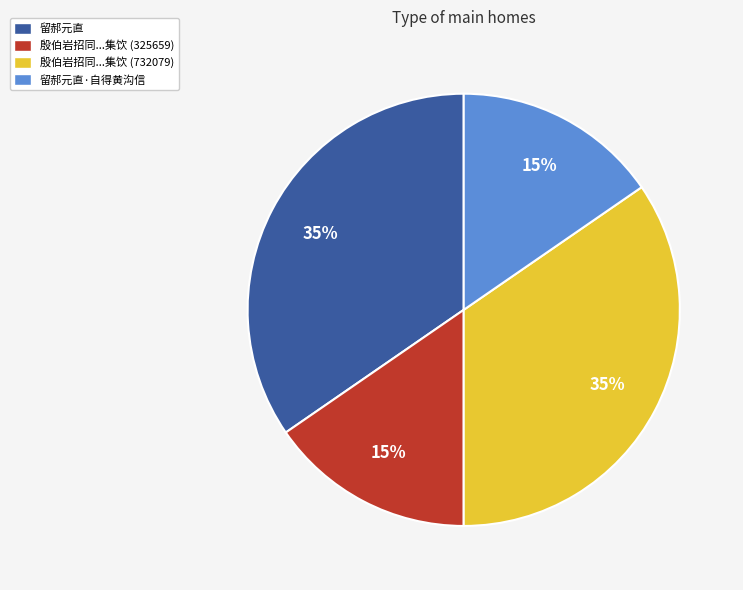

To the nearest percent, what portion does 殷伯岩招同...集饮 (325659) represent?

15%